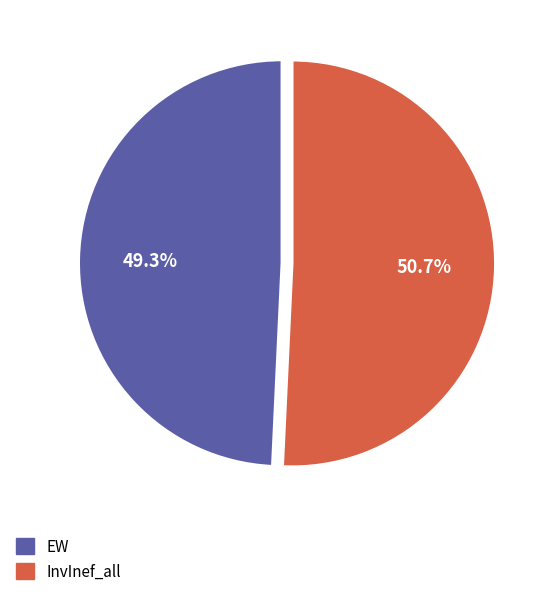

To the nearest percent, what portion does EW represent?

49%